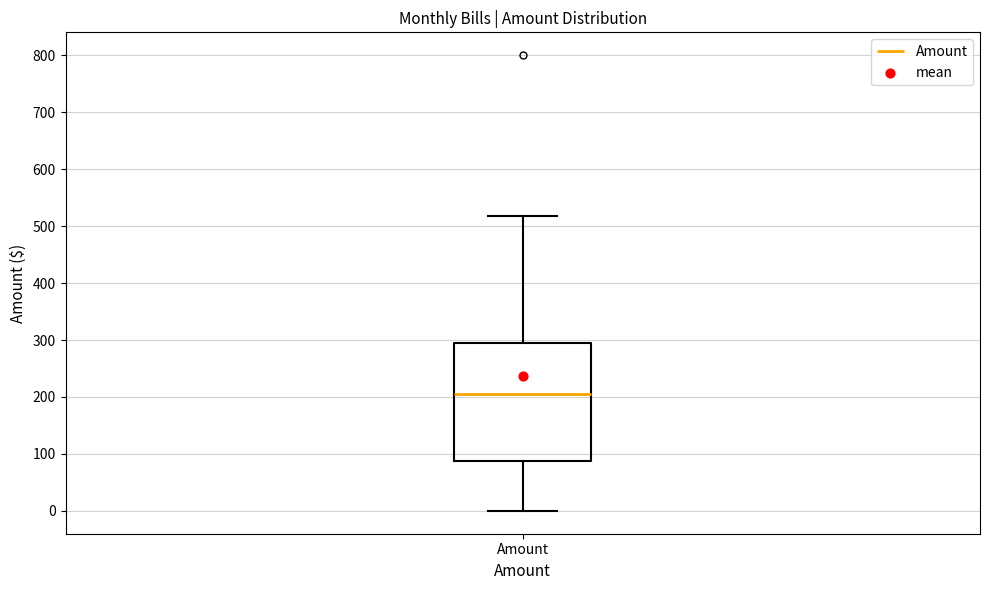

Read this box plot against the y-axis: the position of the median line, the range covered by the box, and the ends of both whiskers. The values are not printed on the chart, so give them approximately, as read against the axis.

median 210, box 90 to 290, whiskers 0 to 520